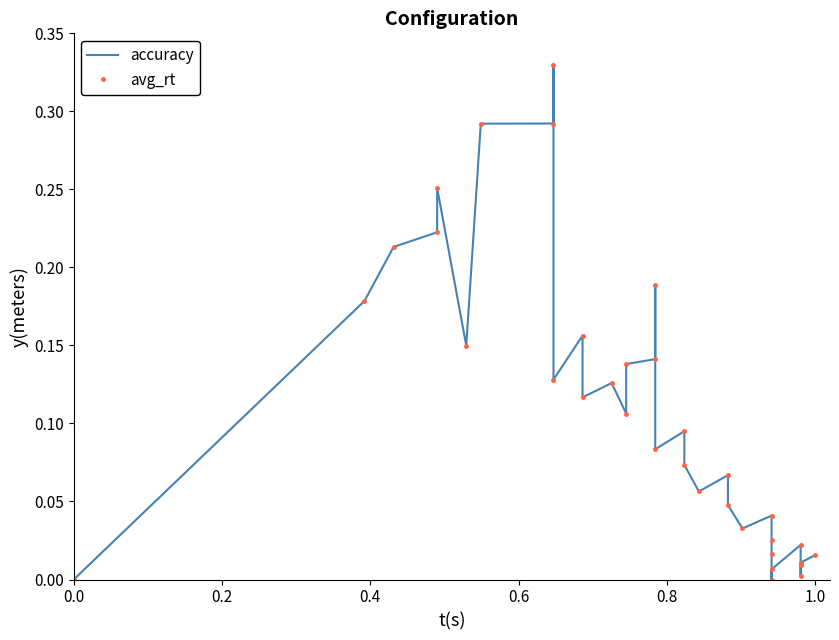

Which series has the largest range (max minus min)?

accuracy